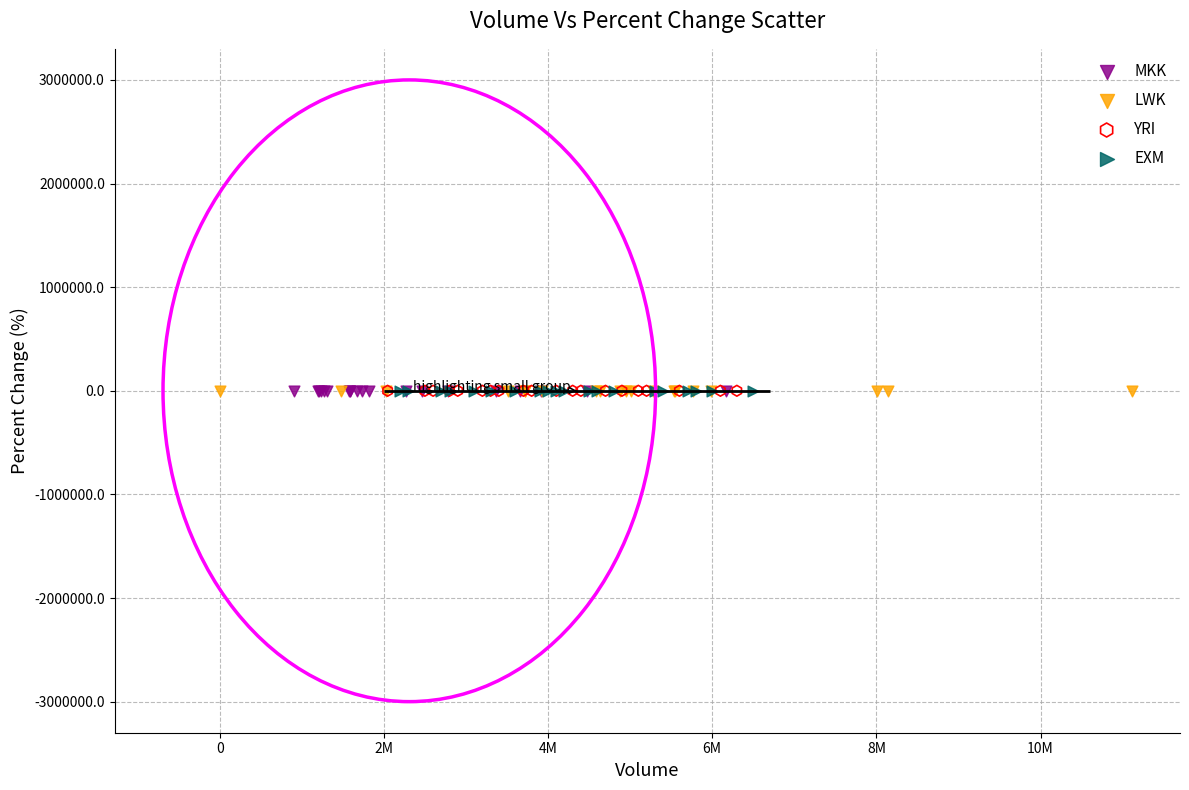

Which series has the largest Y range (max minus min)?

LWK